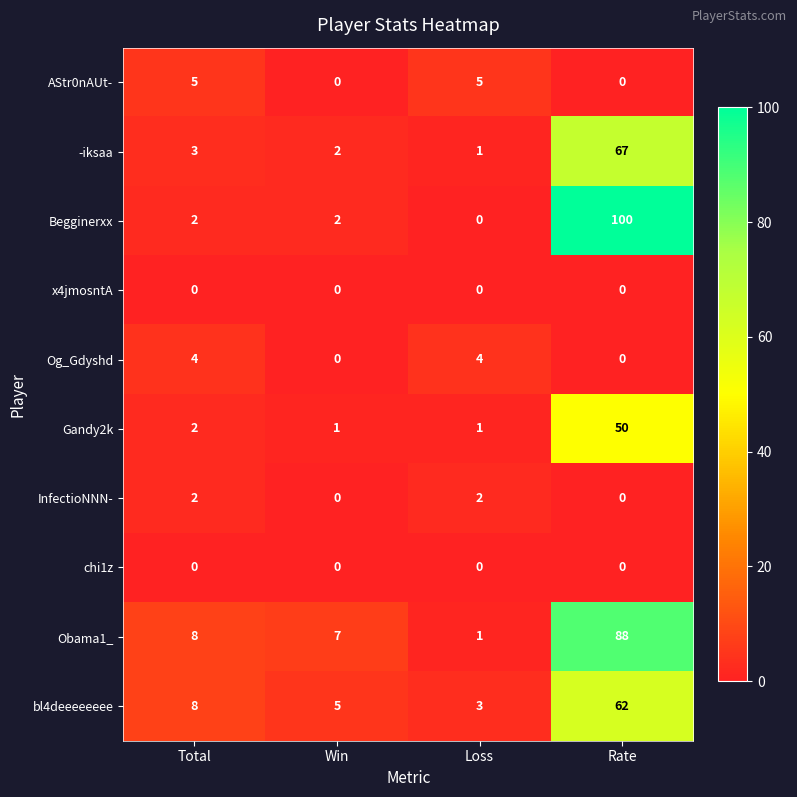

The value of chi1z at Total is 0. True or false?

True